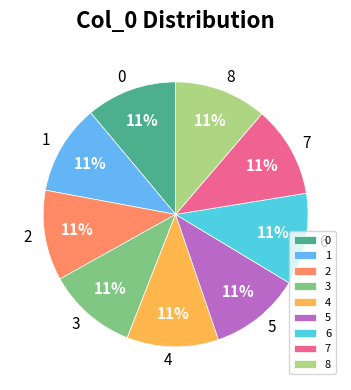

Combined, do 5 and 3 account for over 50%?

No